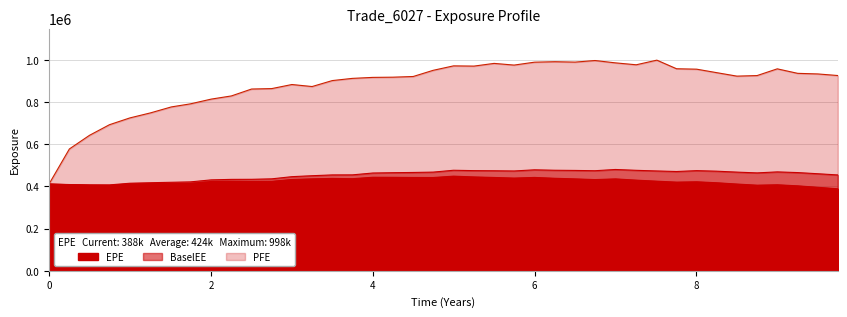

What position from the right is 5.74651?

17